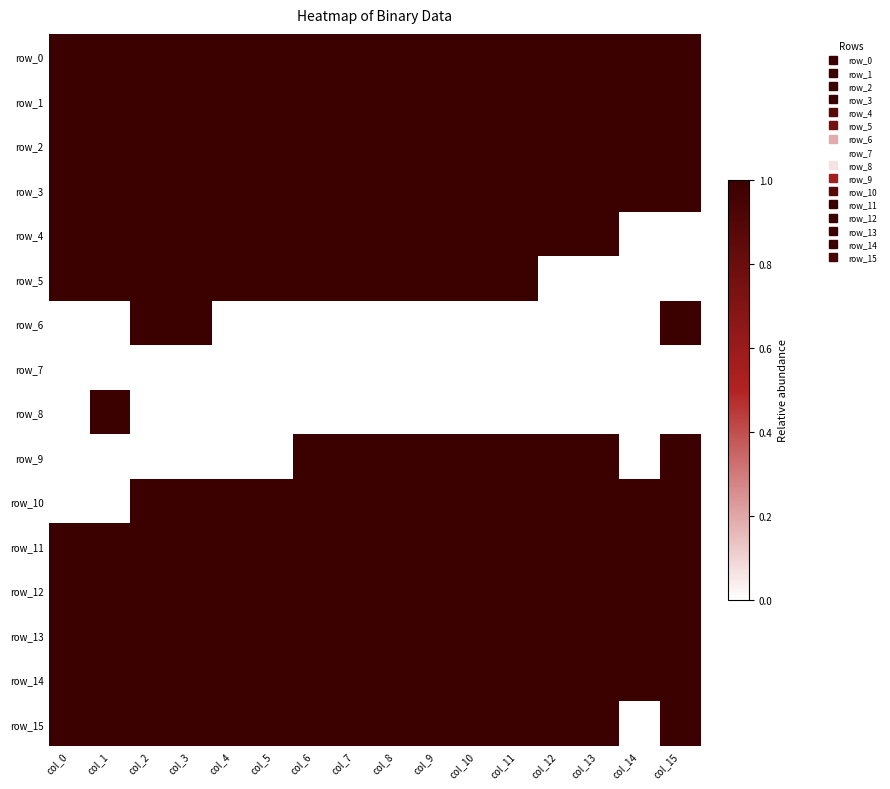

What is the highest value of the row_3 series?

1